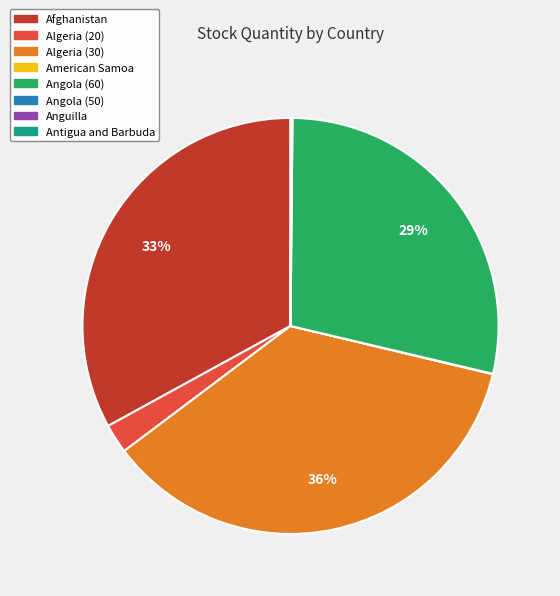

To the nearest percent, what is the difference between the Algeria (30) and Afghanistan slice percentages?

3%